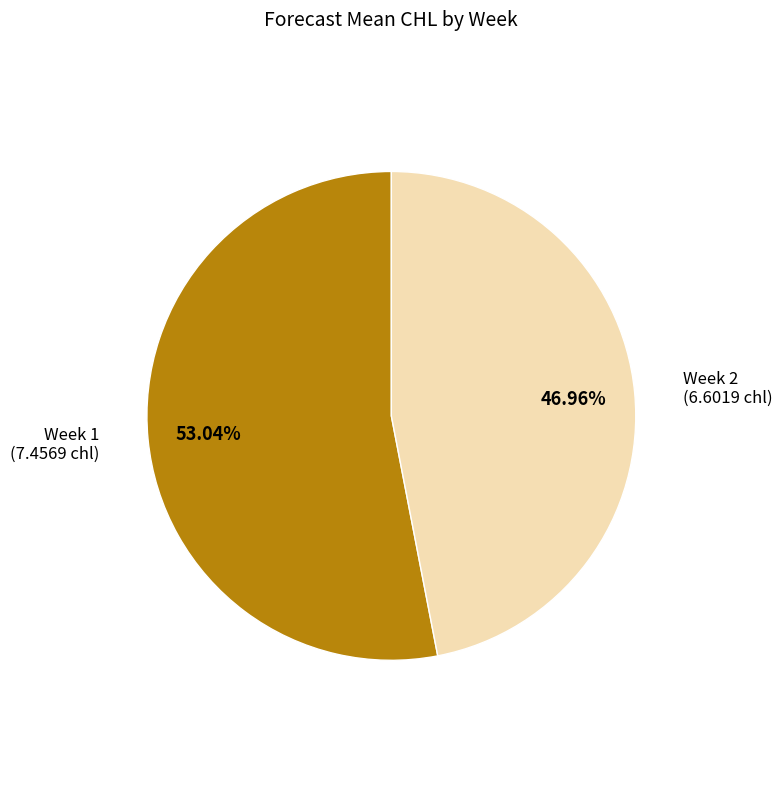

Is there a majority slice in this chart?

Yes